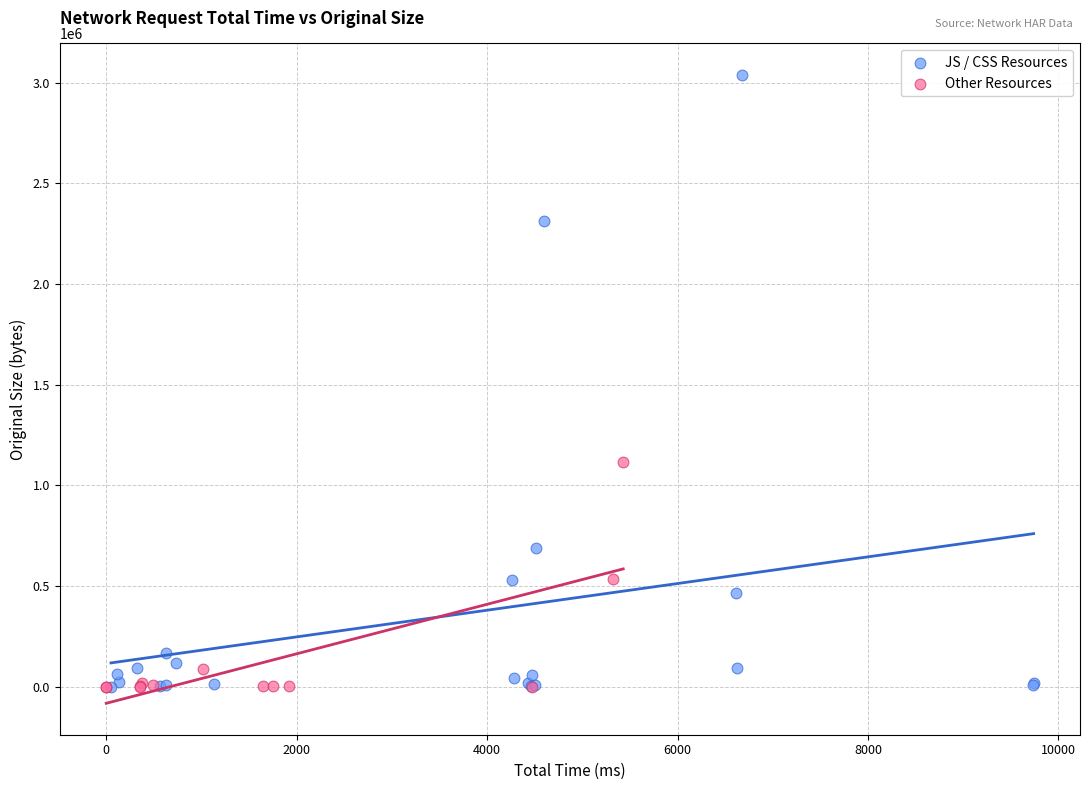

Which series contains the highest Y value?

JS / CSS Resources